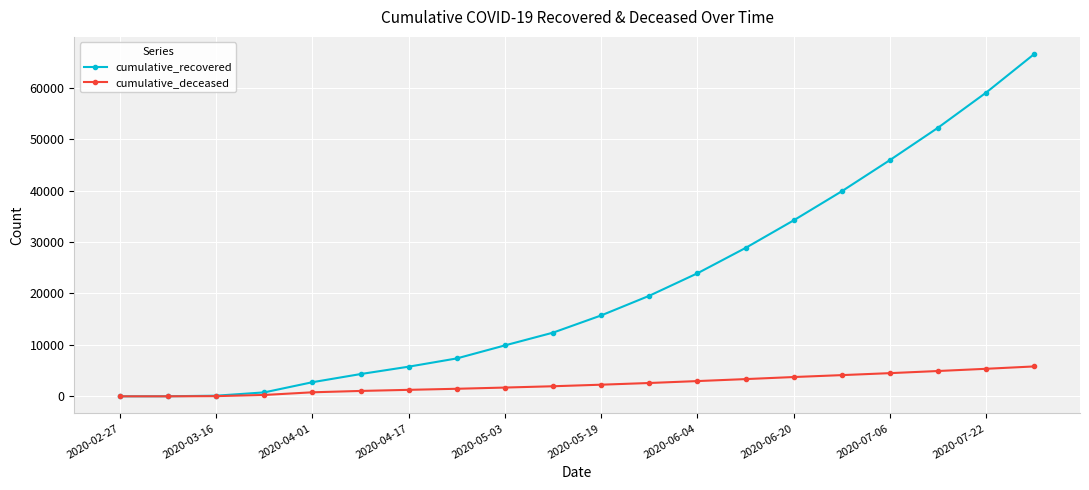

What is the greatest value displayed?

66553